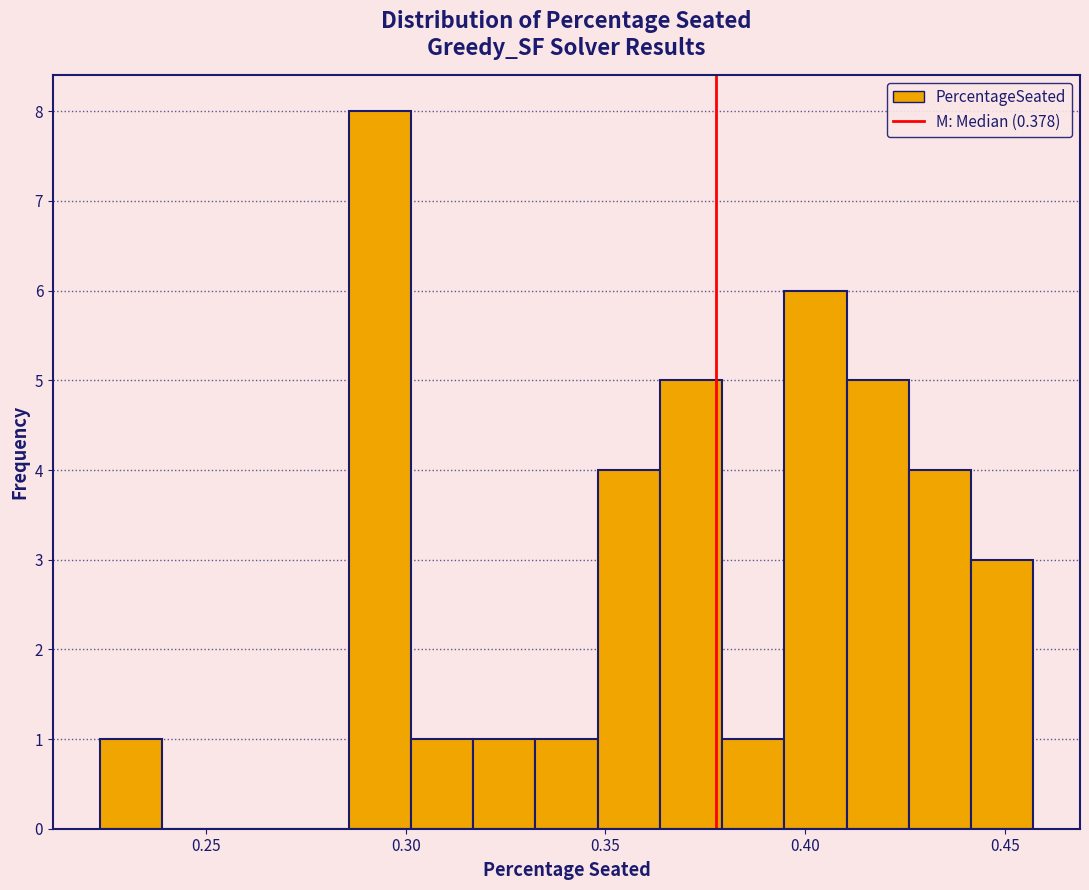

Read against the x-axis, roughly where is the centre of the tallest bar?

0.295